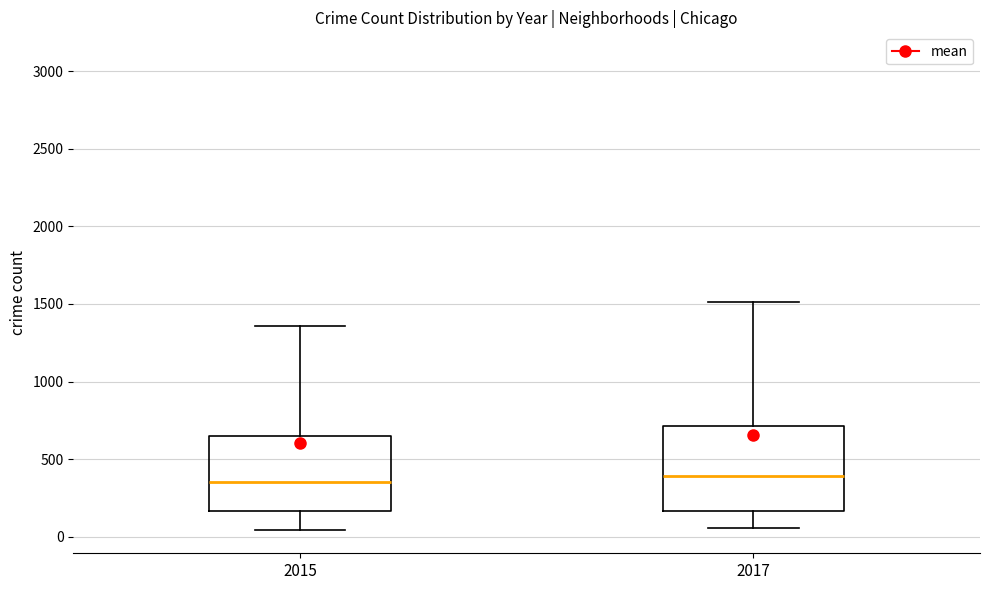

Where does the median line of the box at x = 2015 sit on the y-axis? The values are not printed on the chart, so give them approximately, as read against the axis.

350